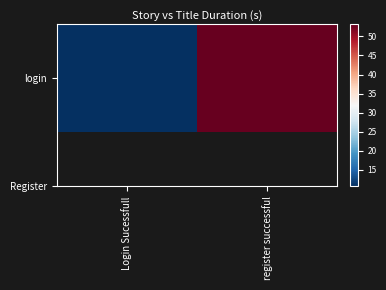

List the labels in order of value, largest first.

register successful, Login Sucessfull